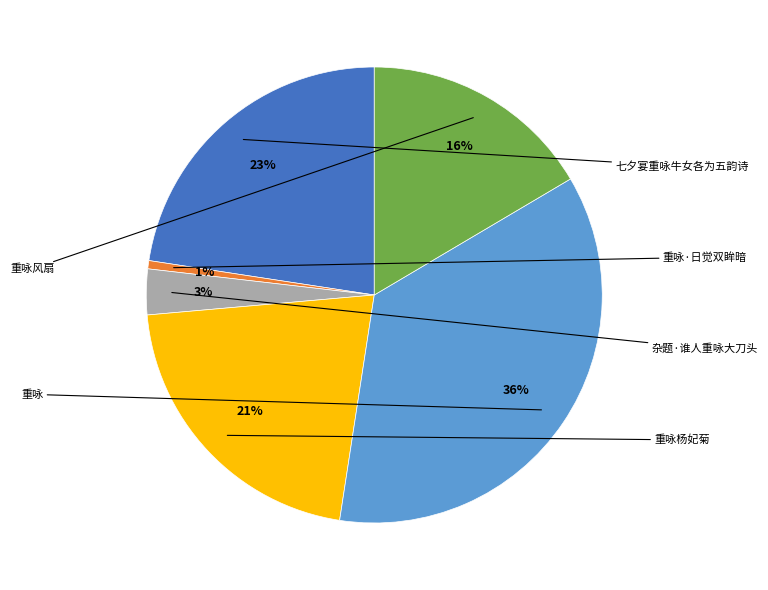

To the nearest percent, what is the average slice percentage?

17%